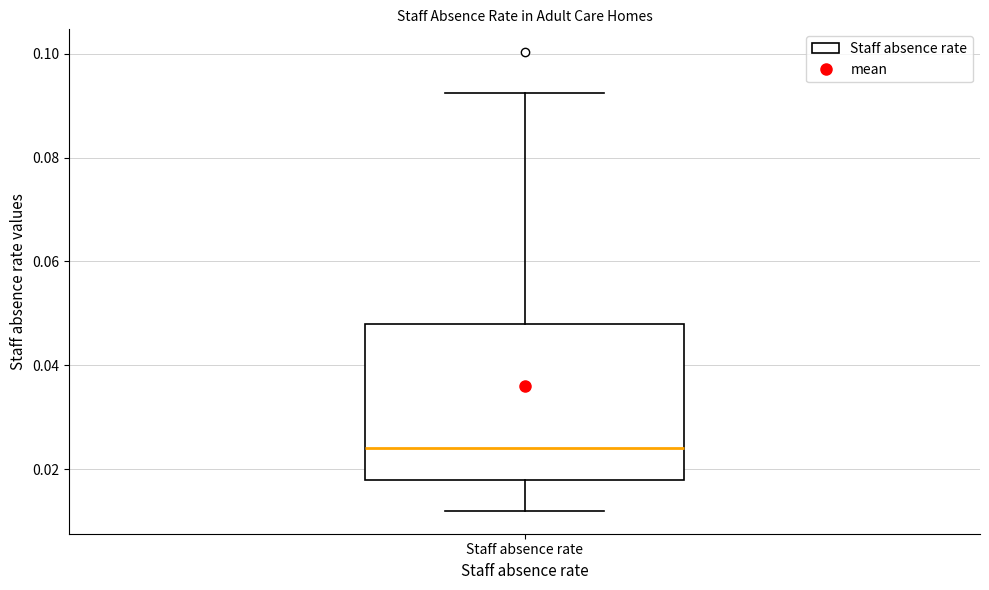

Where is the upper edge of the box for Staff absence rate on the y-axis? The values are not printed on the chart, so give them approximately, as read against the axis.

0.048